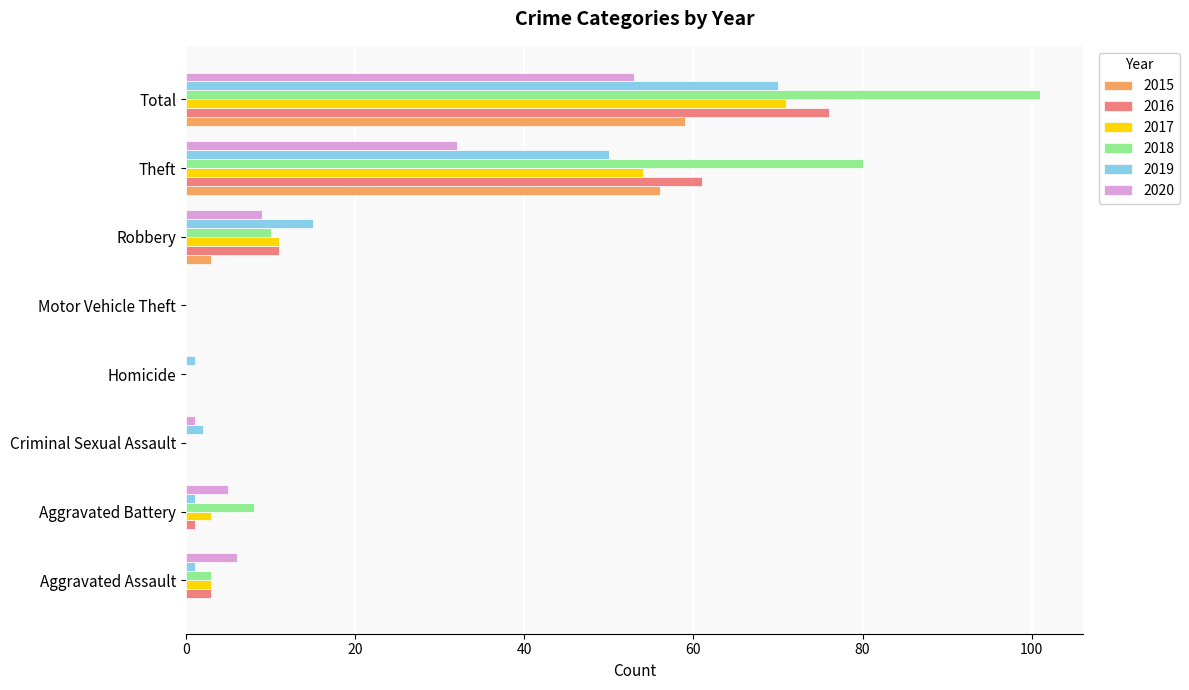

Is it true that 2016 equals 3 at Aggravated Assault?

True